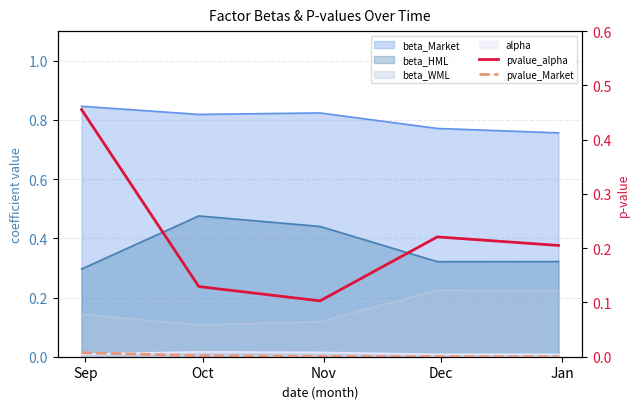

Is it true that pvalue_Market equals 0.0 at Sep?

True